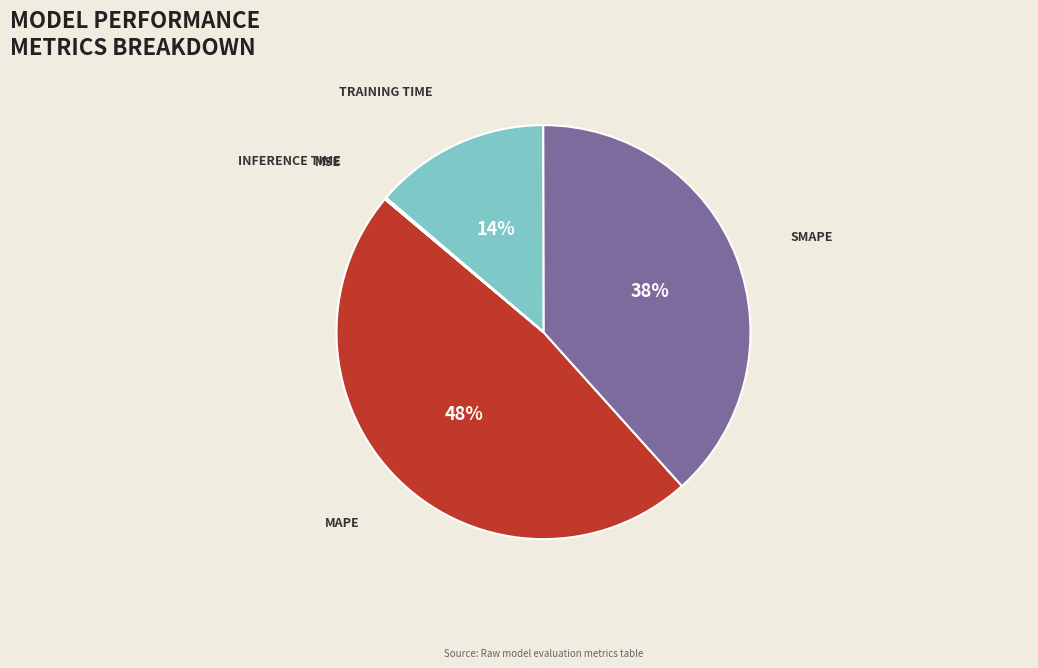

Is there any slice that represents more than half of the pie?

No